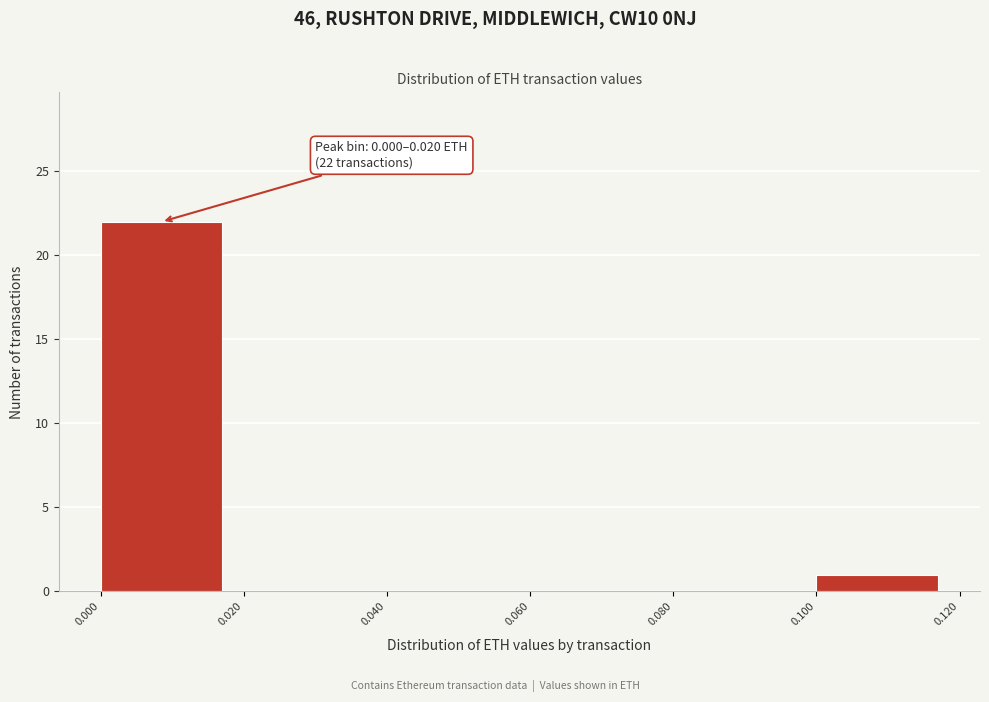

Over which range of the x-axis is the bar tallest?

0.000 to 0.020